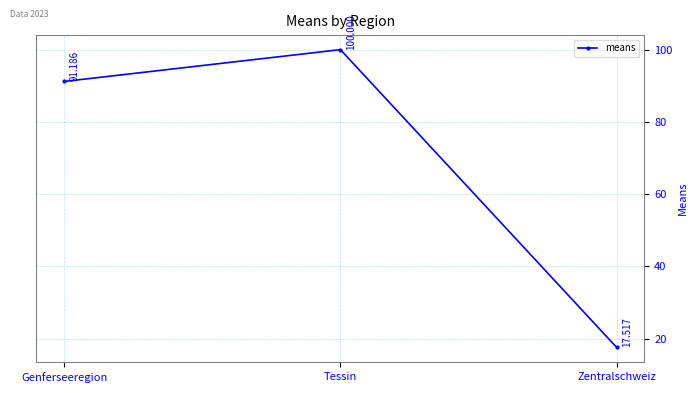

The value at Tessin is 100.0. True or false?

True